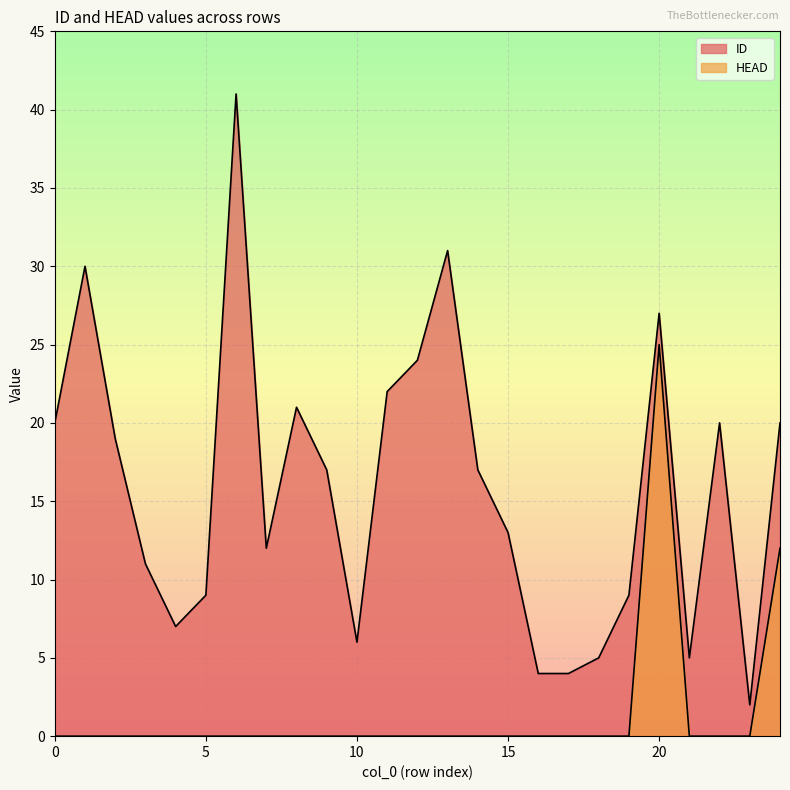

Which series has the largest total across all categories?

ID